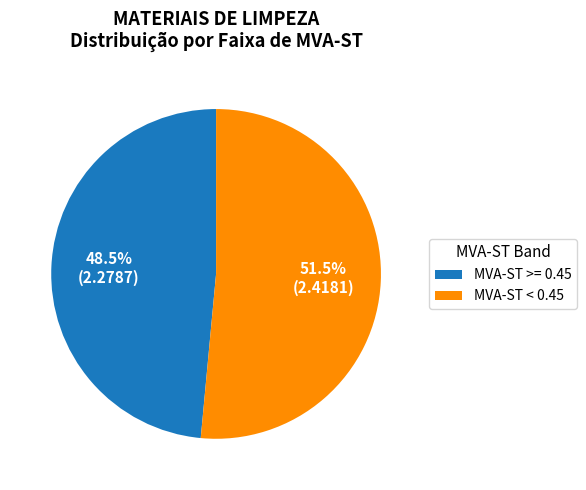

Which slice is the smallest?

MVA-ST >= 0.45